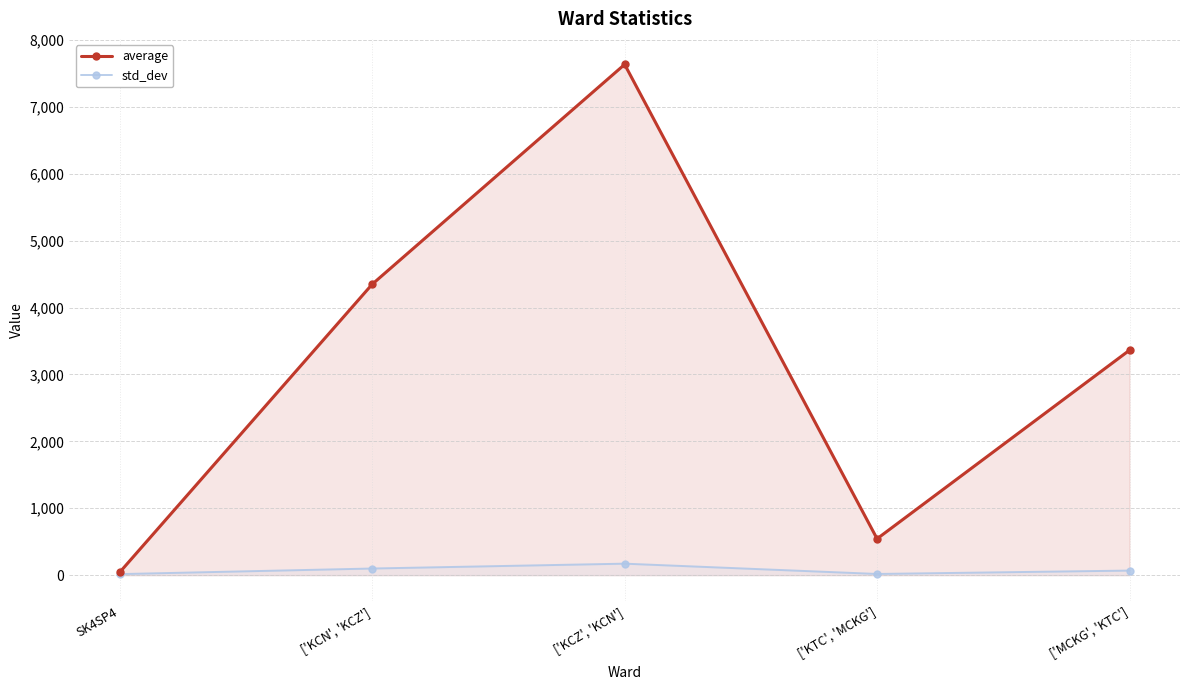

True or false: std_dev has a value of 10.9 at ['KTC', 'MCKG'].

False